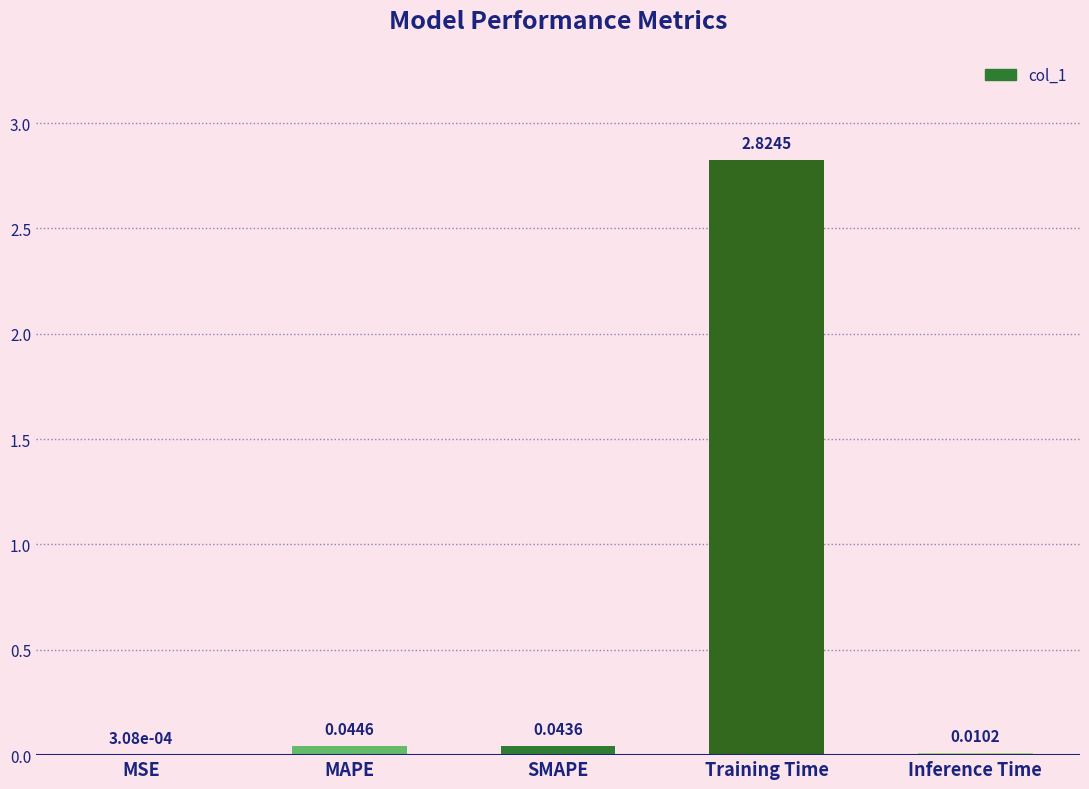

What is the sum of all values?

2.9